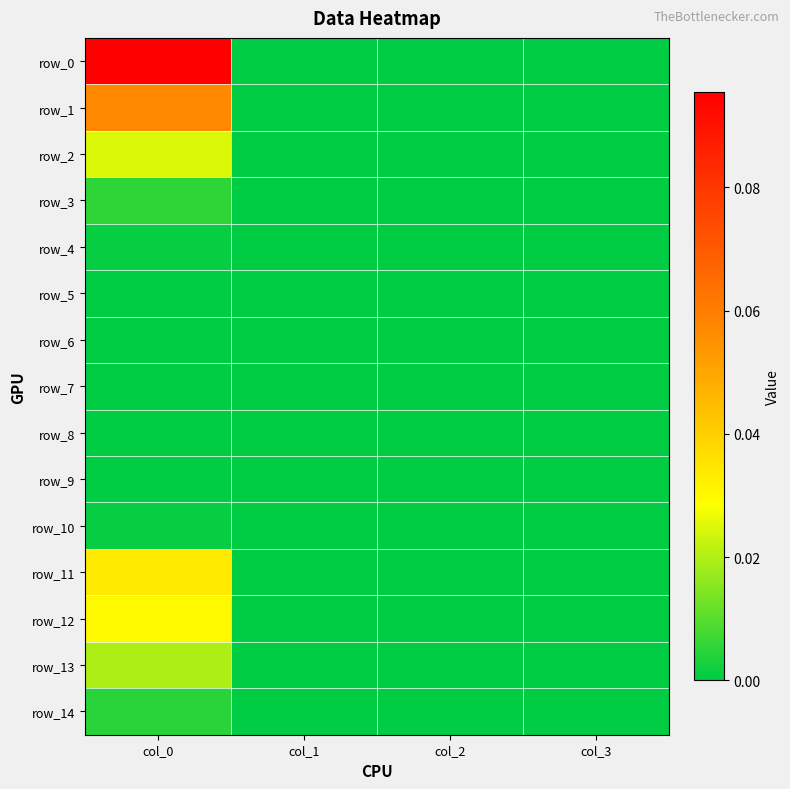

List the labels in order of row_0 value, largest first.

col_0, col_1, col_2, col_3